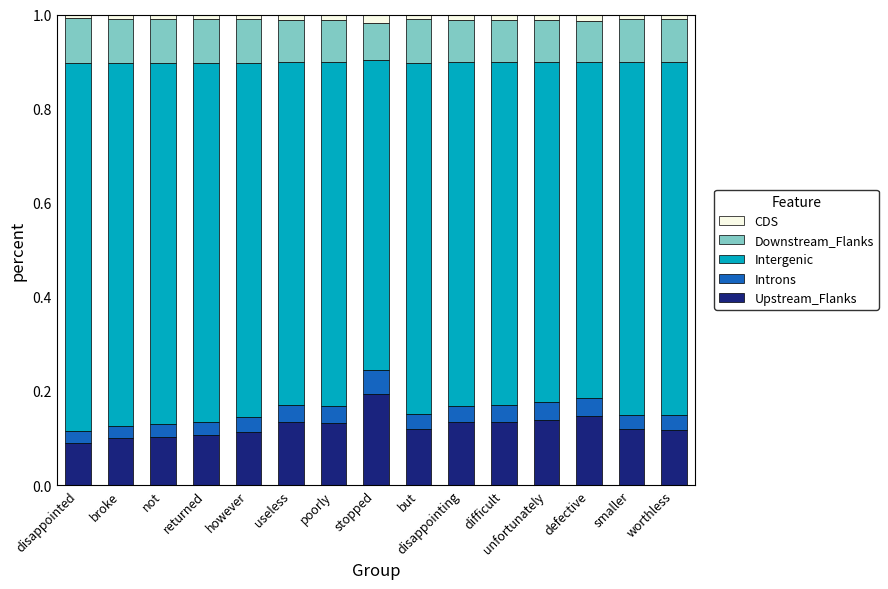

What is the total value across all series at difficult?

1.0